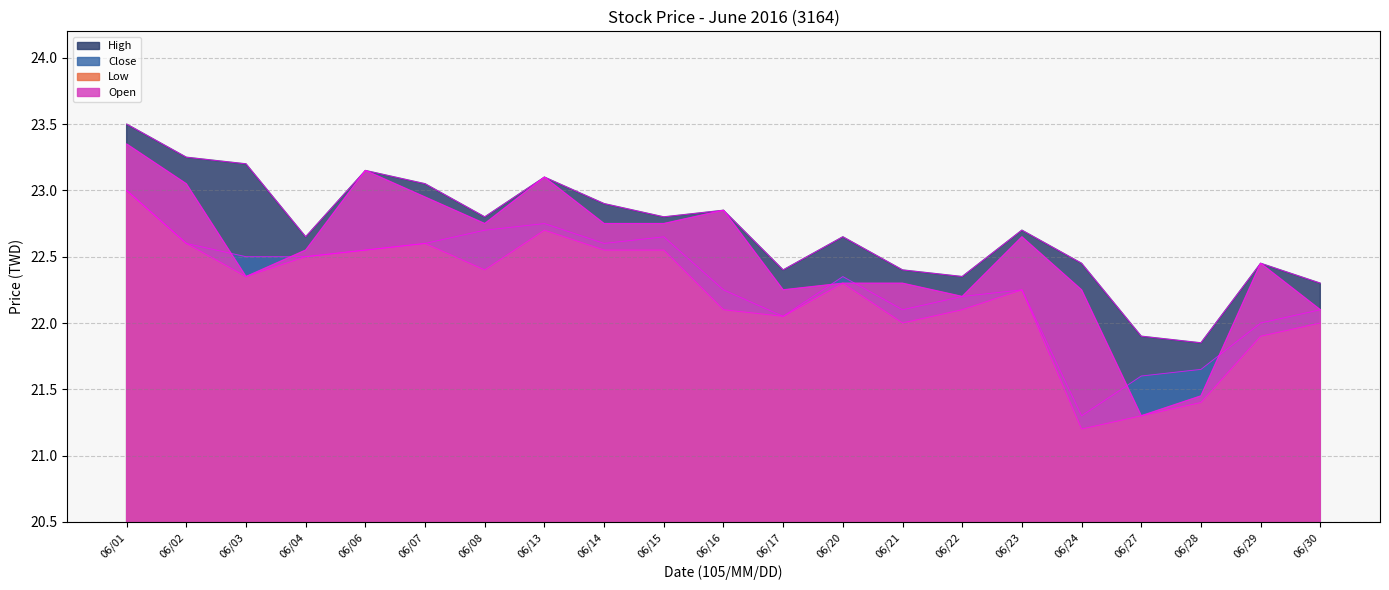

Where is Low nearest to the value 22?

06/21